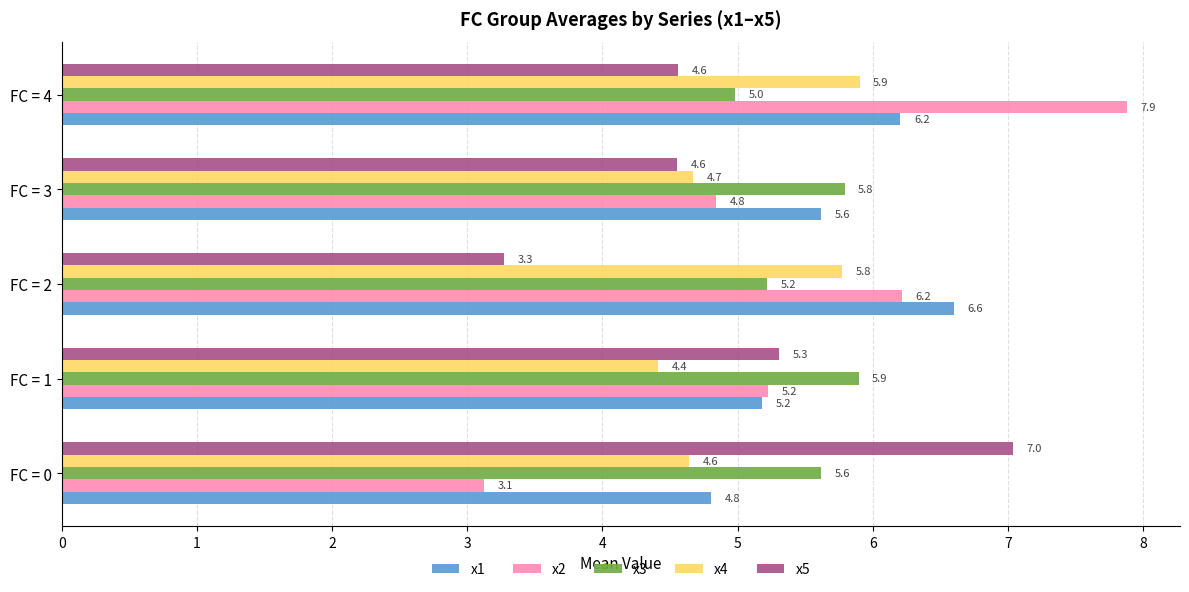

Which series has the largest range (max minus min)?

x2